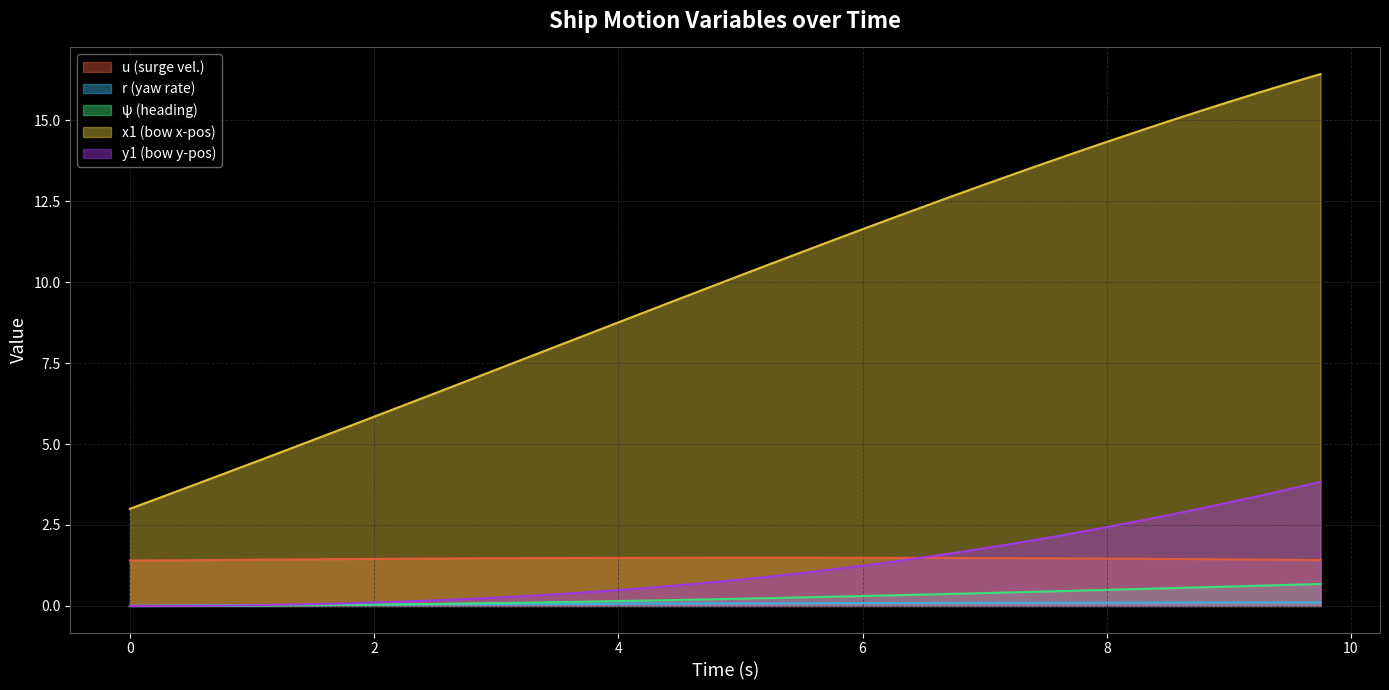

Does the chart display data point markers on the line(s)?

No